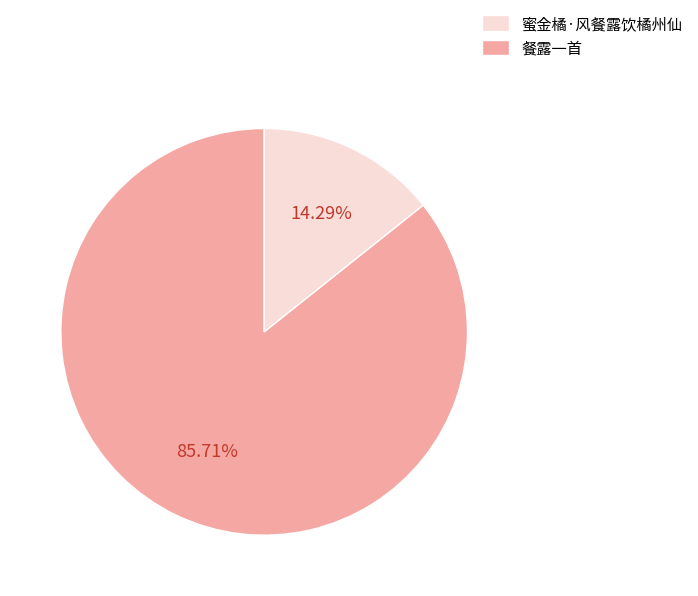

Is there a majority slice in this chart?

Yes